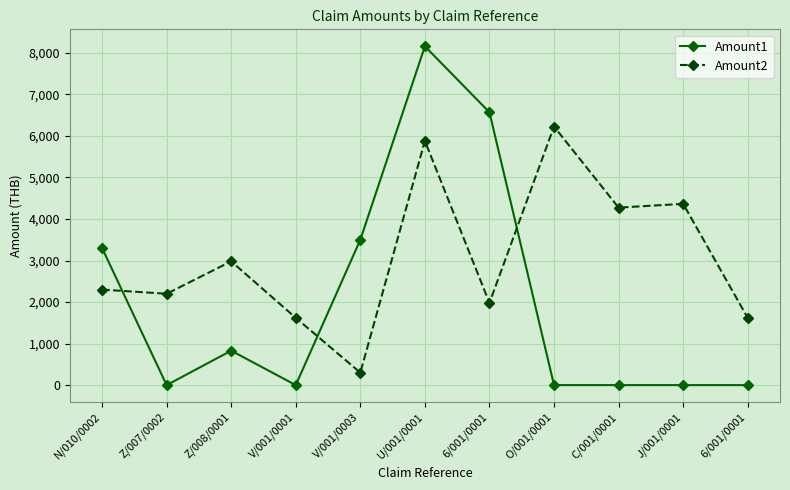

Which series ends up on top after the final intersection of Amount1 and Amount2?

Amount2